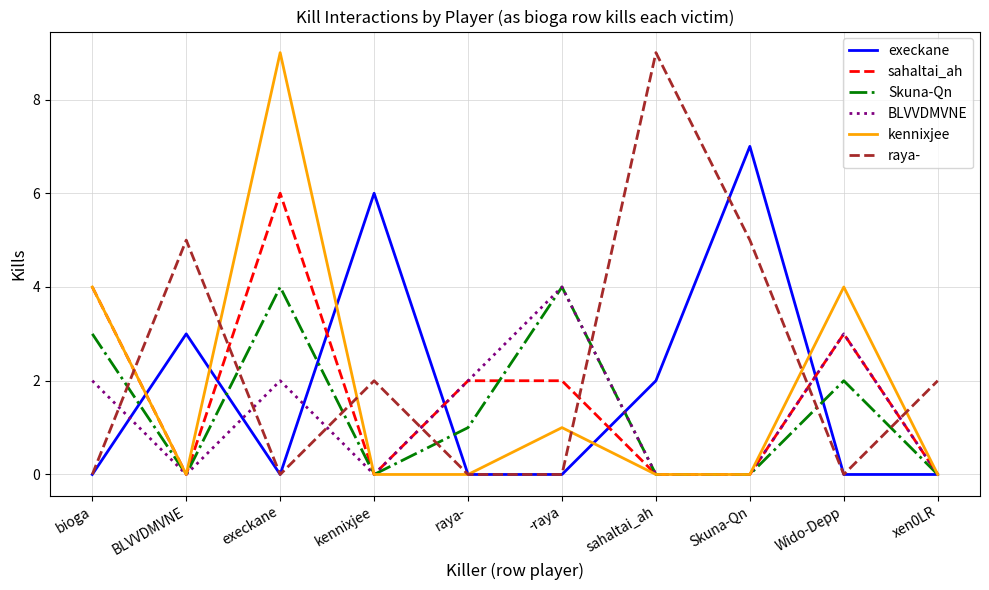

Reading right to left, transcribe all the data shown in this chart.

execkane: 0	0	7	2	0	0	6	0	3	0
sahaltai_ah: 0	3	0	0	2	2	0	6	0	4
Skuna-Qn: 0	2	0	0	4	1	0	4	0	3
BLVVDMVNE: 0	3	0	0	4	2	0	2	0	2
kennixjee: 0	4	0	0	1	0	0	9	0	4
raya-: 2	0	5	9	0	0	2	0	5	0